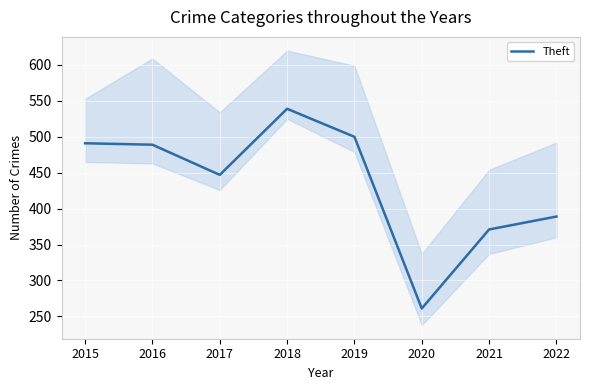

At which category does the data reach its first local valley?

2017